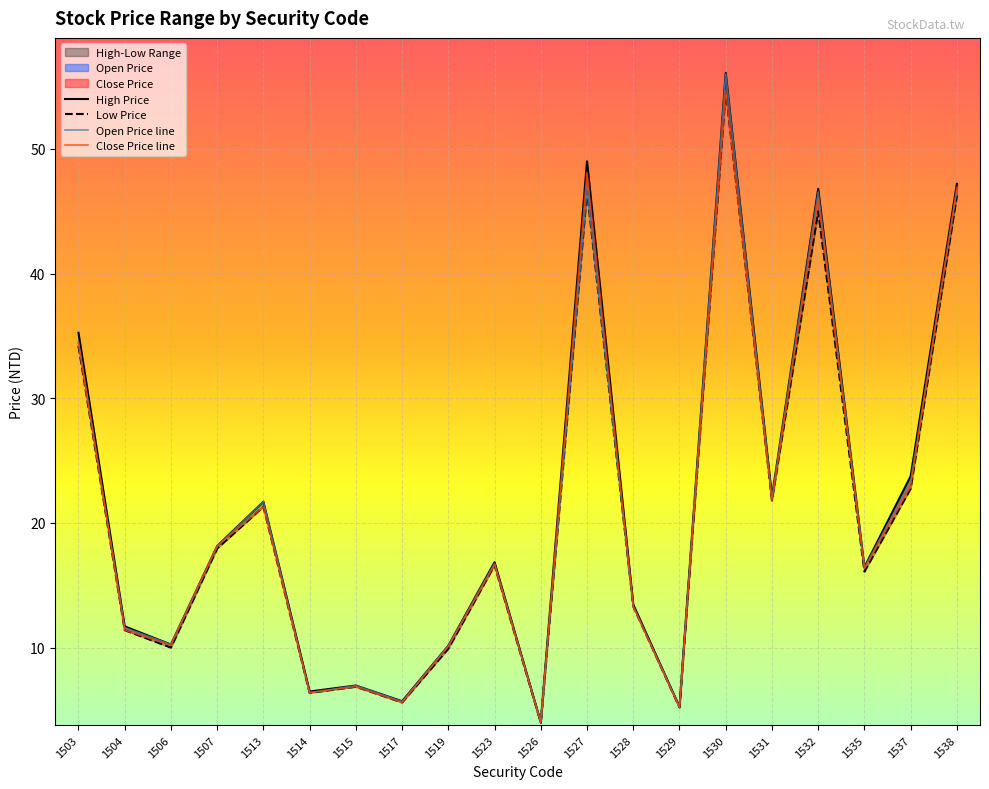

Which series changed the most between 1503 and 1537?

Close Price line